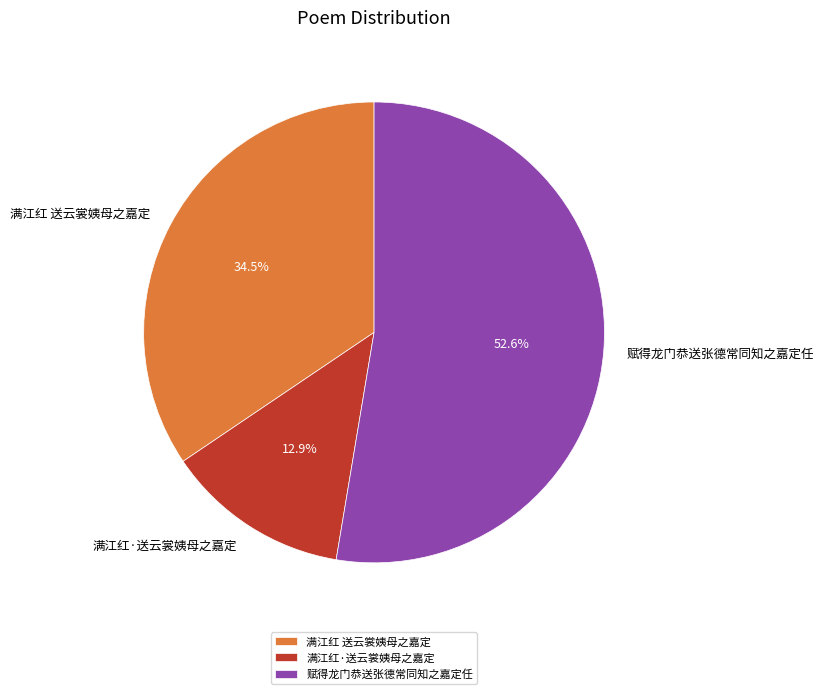

To the nearest percent, what is the combined percentage of 满江红 送云裳姨母之嘉定 and 赋得龙门恭送张德常同知之嘉定任?

87%